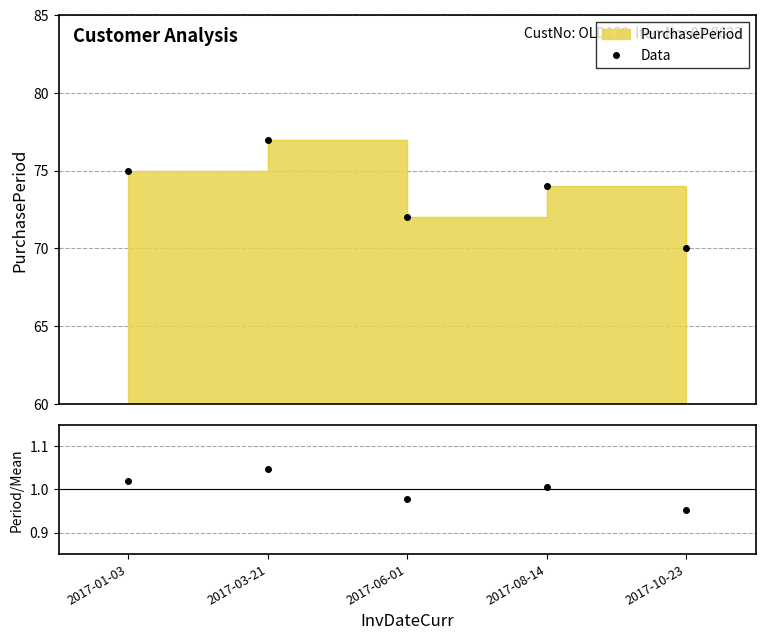

At which category is the sum across all series the highest?

2017-03-21